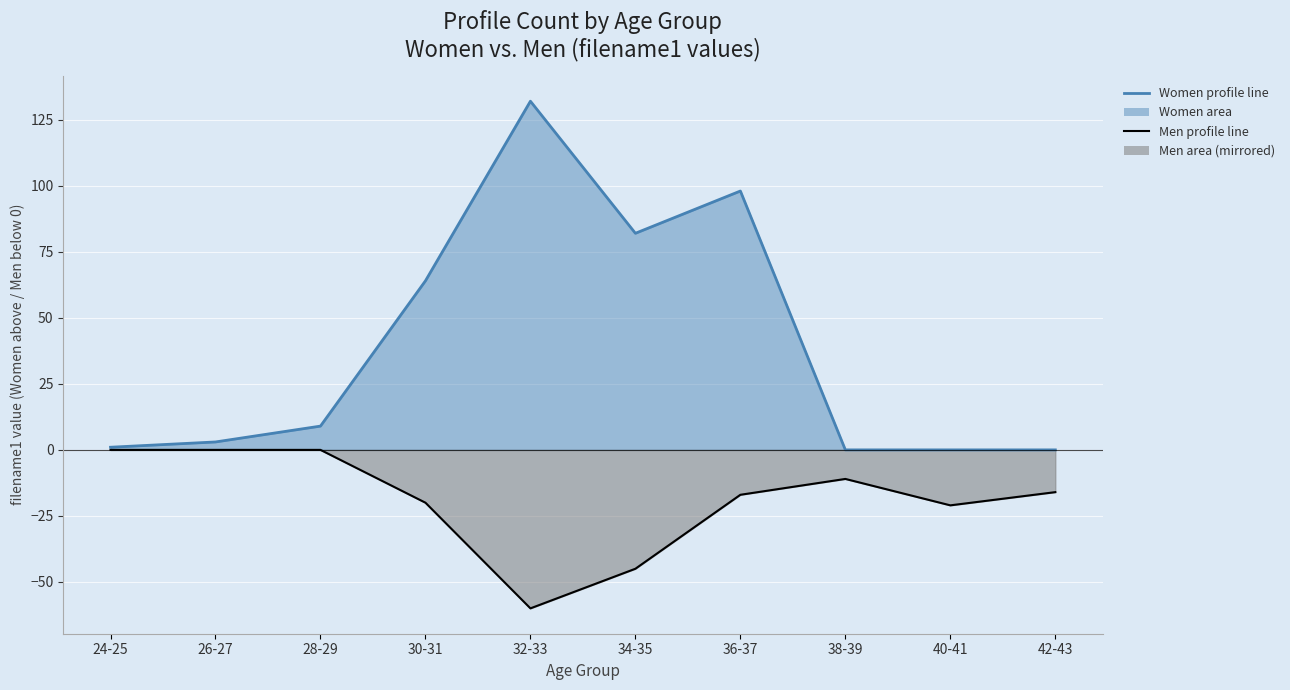

Rank the series by their maximum value, from highest to lowest.

Women (filename1) line, Men (filename1) line